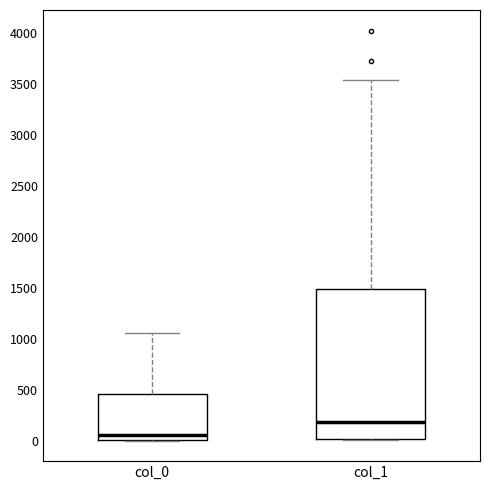

Which box is the tallest, from its lower edge to its upper edge?

col_1